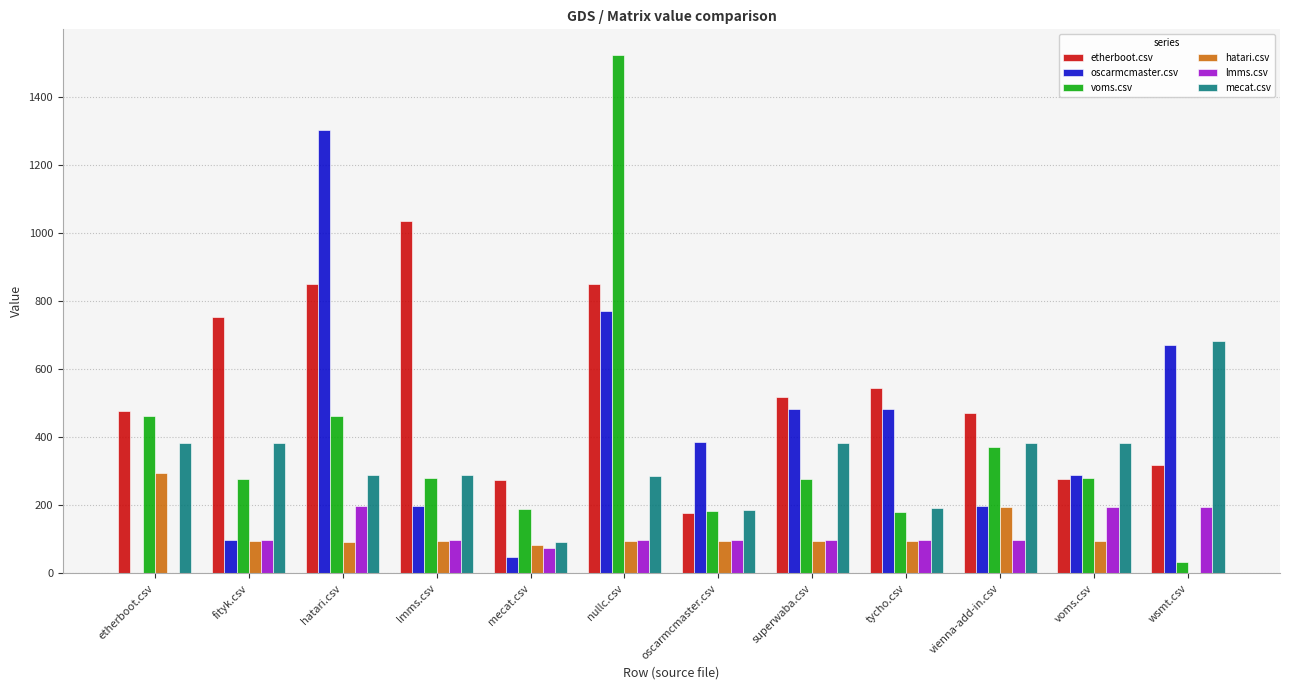

True or false: etherboot.csv has a value of 849.5 at nullc.csv.

True